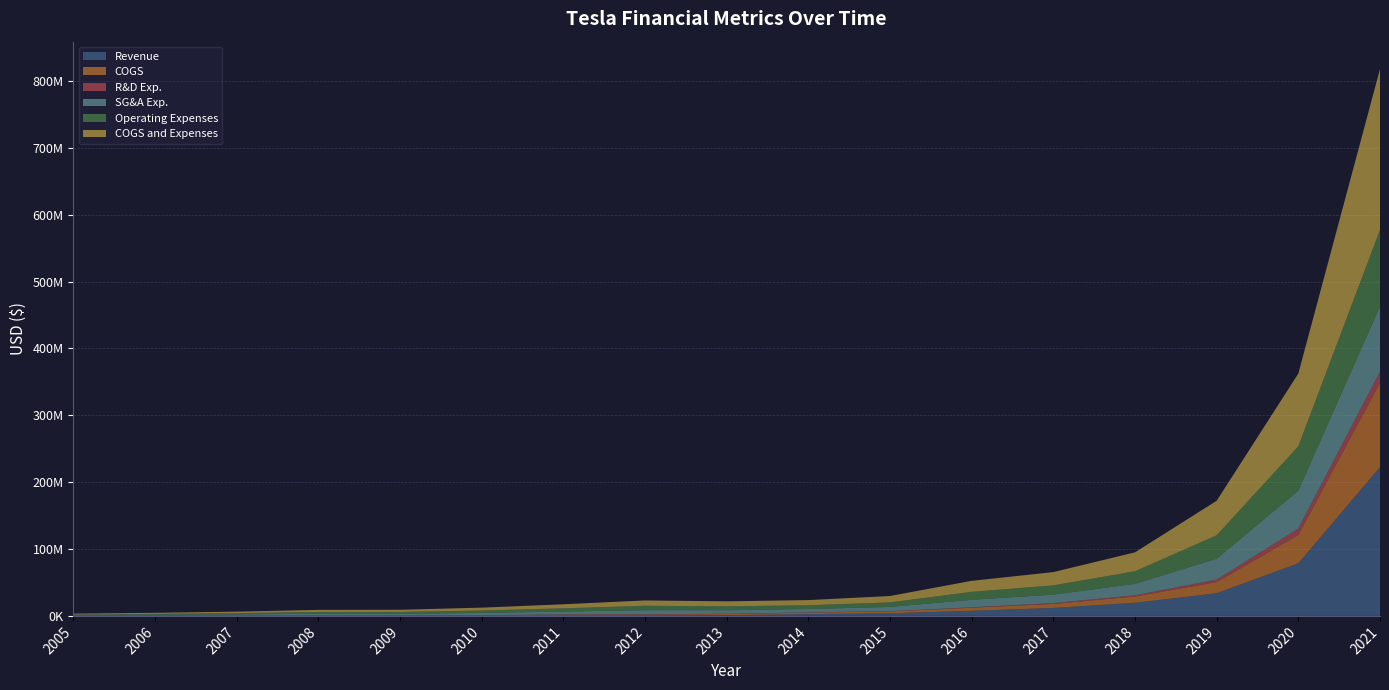

Reading left to right, list all the values displayed in this chart.

Revenue: 271429	152298	67103	83564	35124	117956	475504	555637	1100539	2659943	3935320	7678816	11954267	19626453	33941900	78696000	222608000
COGS: 499650	315650	176939	386371	546152	717710	1302988	1392460	1587823	2222988	2766391	4577393	5987834	9386188	16590244	42362000	126031000
R&D Exp.: 98698	254487	87857	166227	297378	284847	449129	491849	425446	409111	352580	598106	1205692	1840443	3740642	9484000	16843000
SG&A Exp.: 622797	1023088	1899228	2550778	2387287	3312635	4320461	6106006	5411728	5106219	6409381	11269426	12653243	17044437	31286059	56860000	97563000
Operating Expenses: 721495	1277572	1986455	2717005	2684665	3597482	4769590	6597855	5837174	5515330	6761961	11867532	13858935	18884880	35026701	66344000	114406000
COGS and Expenses: 1221145	1593222	2163394	3103376	3230817	4315192	6072578	7990315	7424997	7738318	9528352	16444925	19846769	28271068	51616945	108706000	240437000